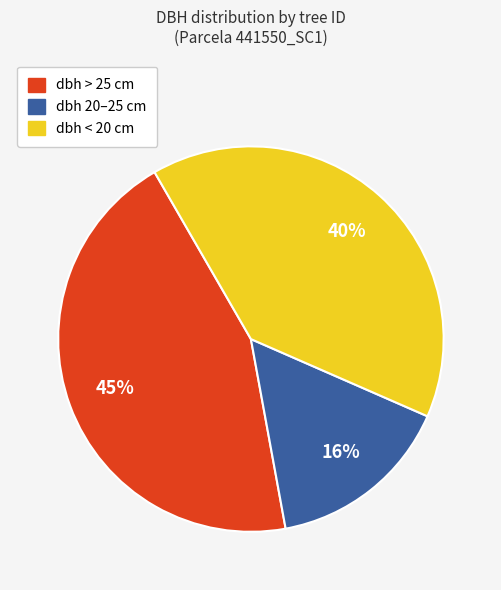

Is there any slice that represents more than half of the pie?

No